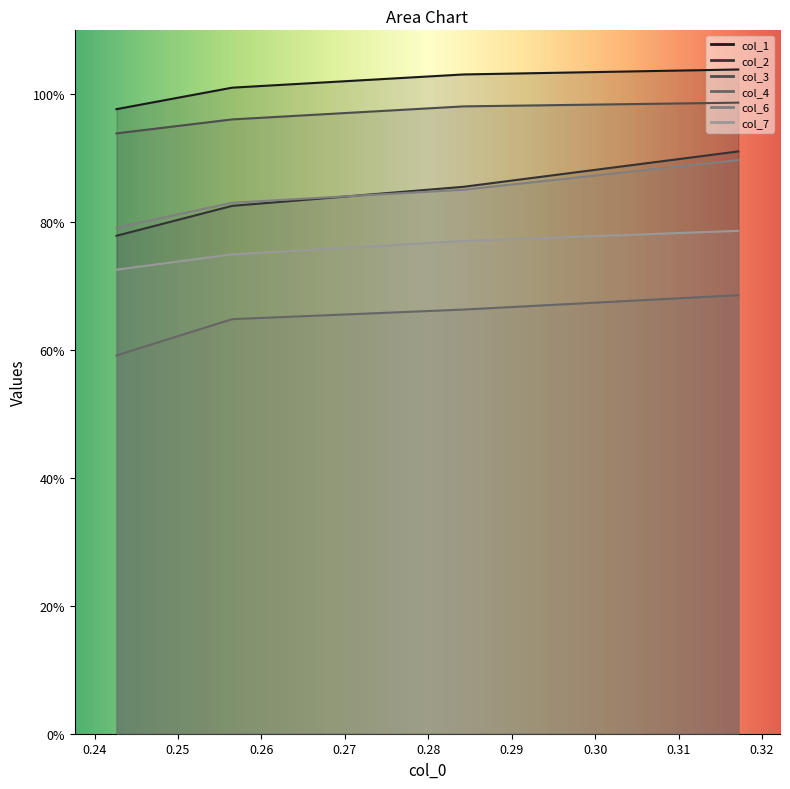

The col_6 series shows 0.8 at 0.25. True or false?

True